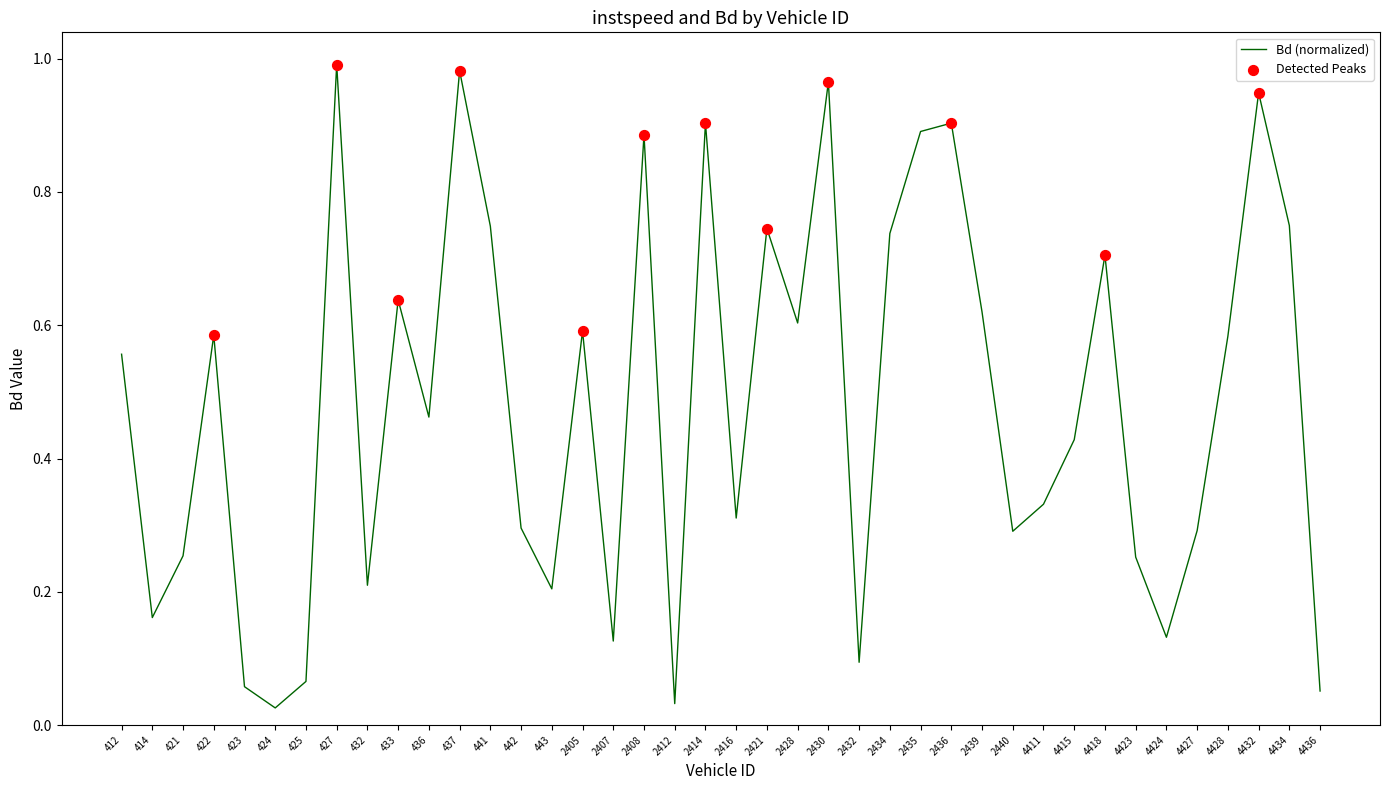

What is the change in value from 443 to 2440?

+0.1